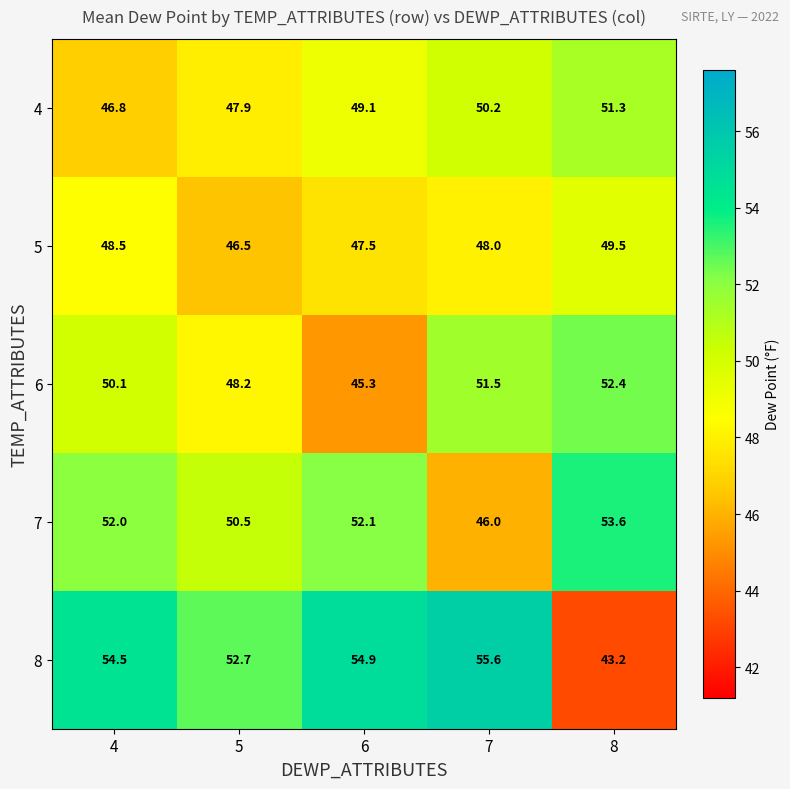

What is the difference between the second highest and second lowest values in the 5 series?

1.0